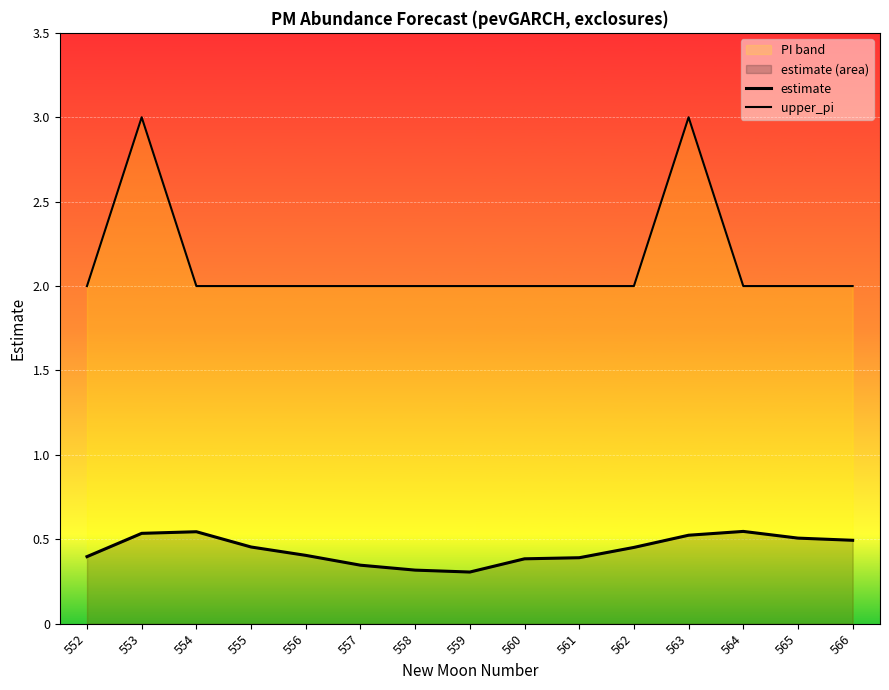

The estimate series shows 0.4 at 552. True or false?

True